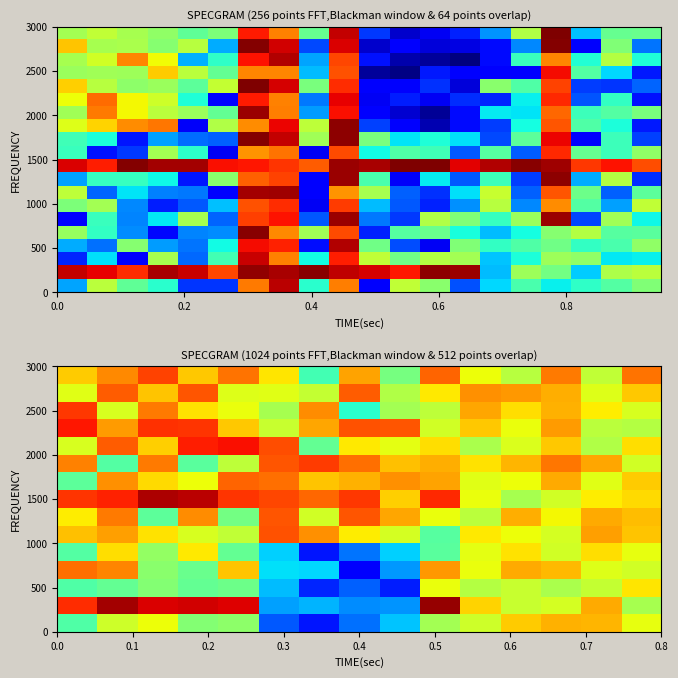

Between 12 and 1, which is larger?

12